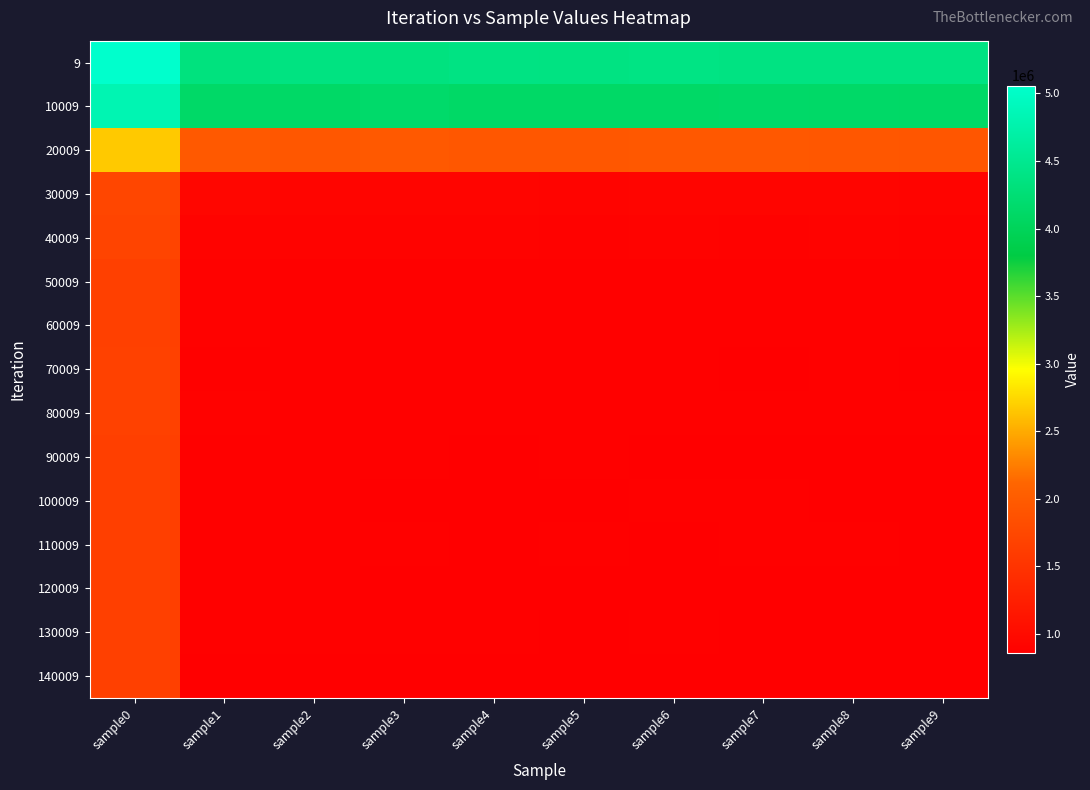

Count the number of data series in this chart.

15